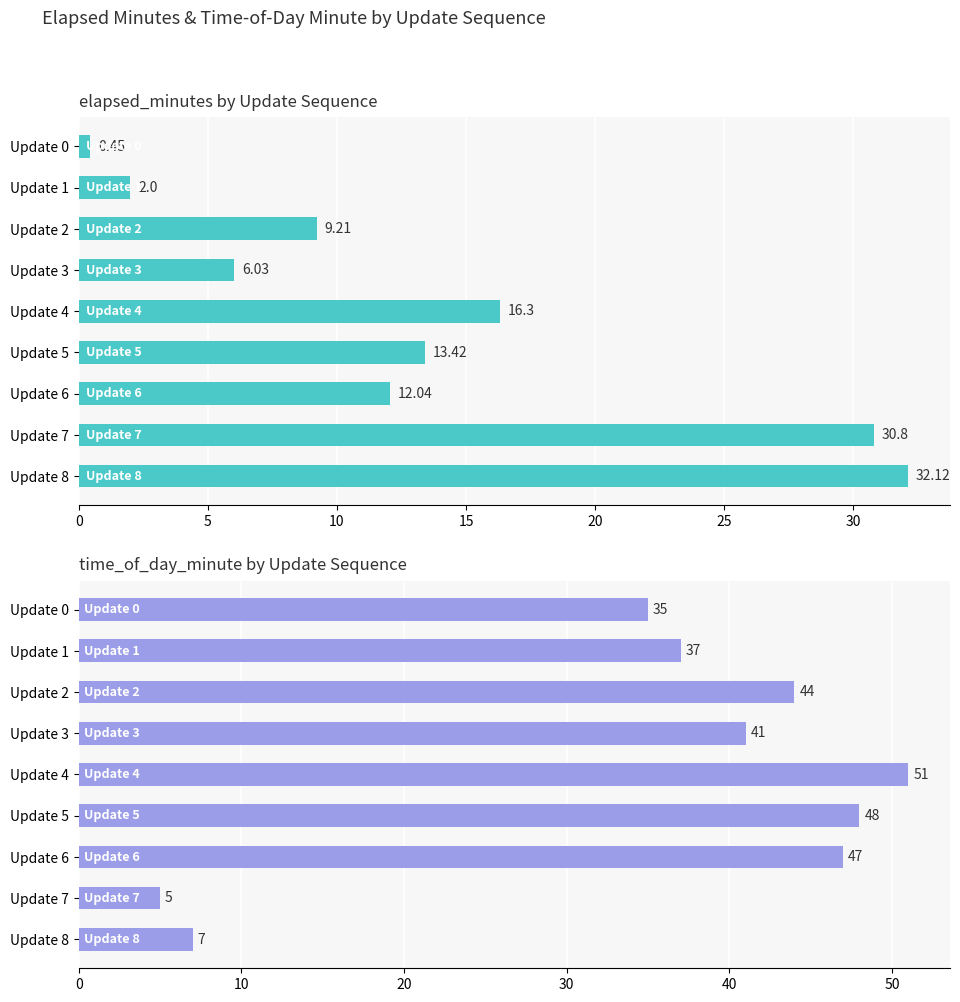

What is the label of the 2nd bar from the right?

35